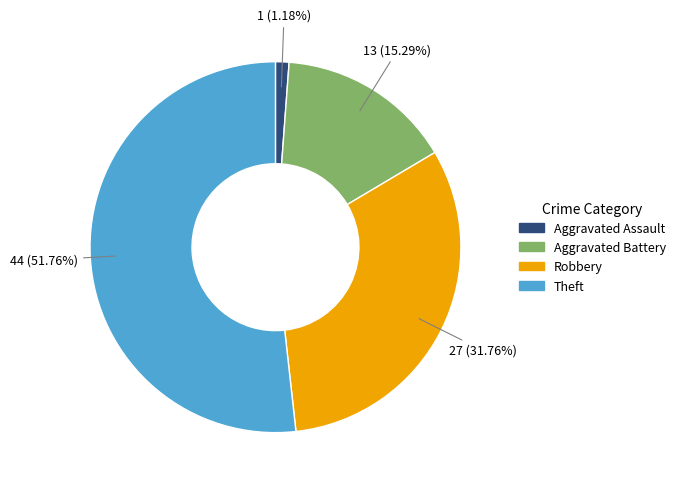

To the nearest percent, what percentage of the pie is Aggravated Assault?

1%